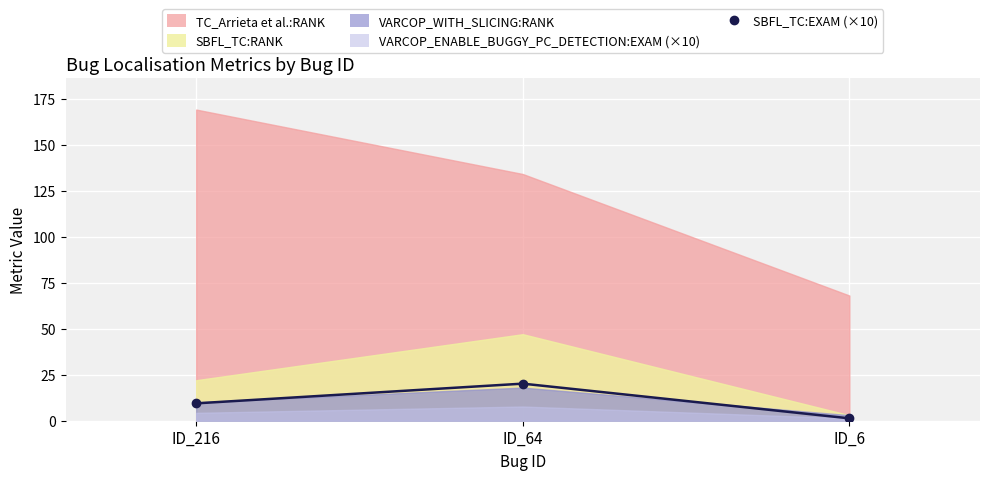

Reading right to left, what are all the values shown in this chart?

1.3	20.1	9.4